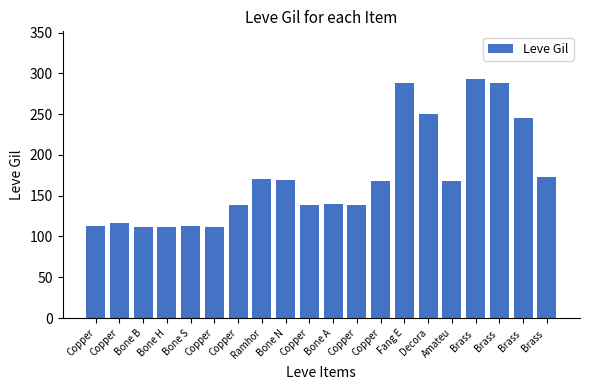

Count the number of categories in the chart.

20